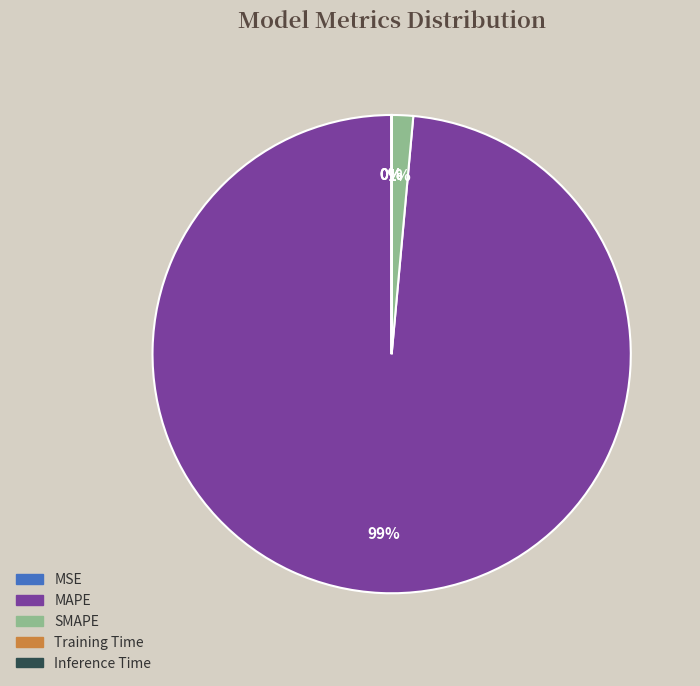

Which slice is the largest?

MAPE